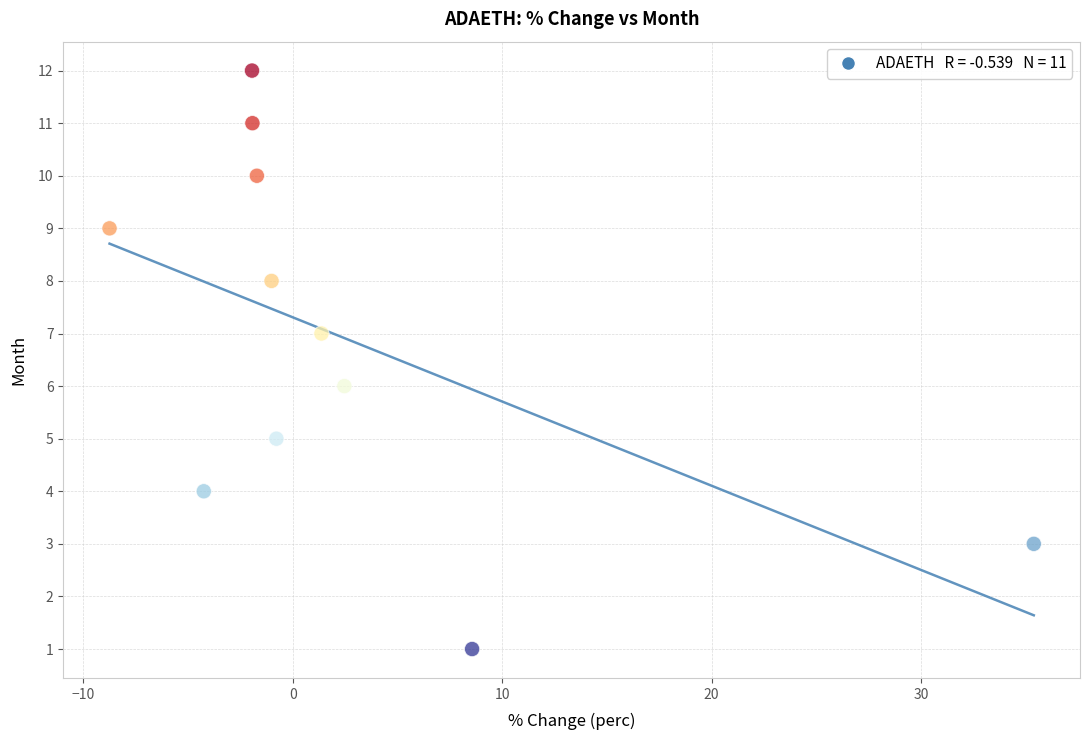

What is the range of Y values (max minus min)?

11